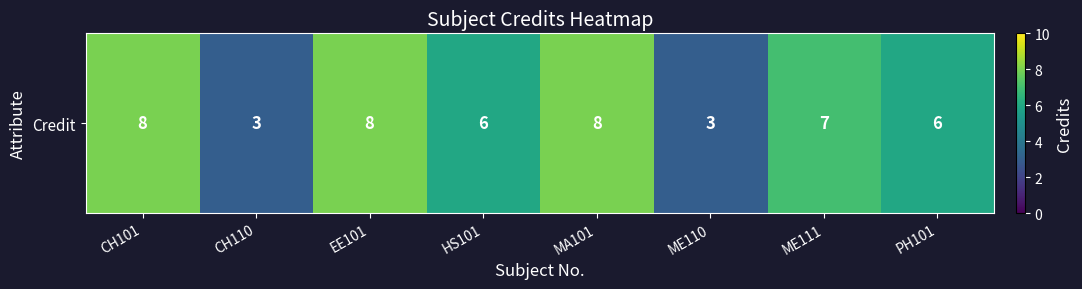

True or false: the data shows 2 at MA101.

False